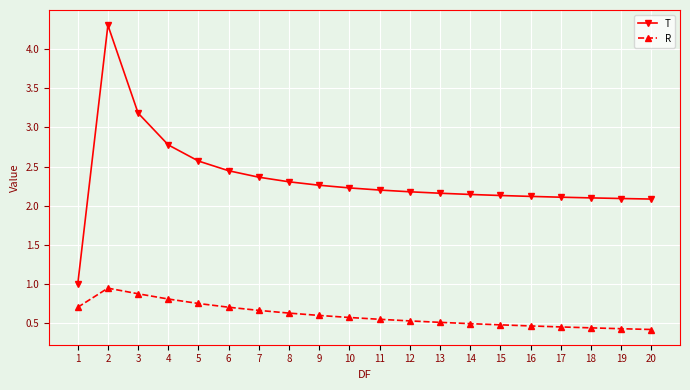

What is the average value of the T series?

2.3